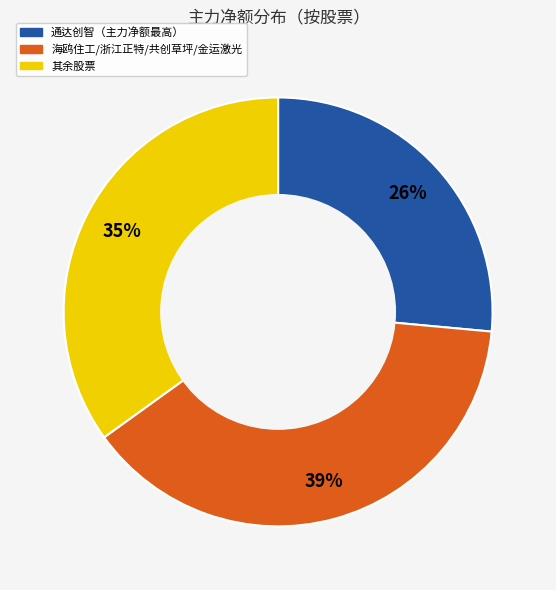

Does any single category account for the majority?

No